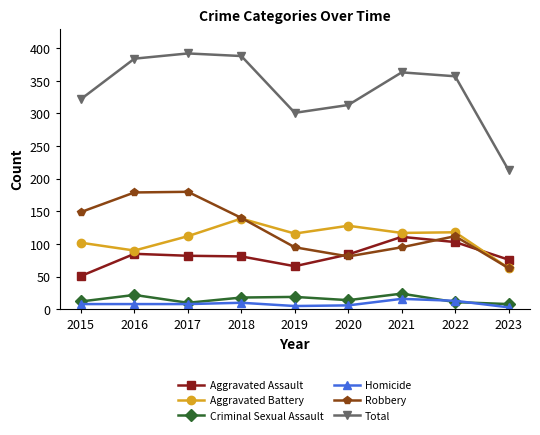

After their last crossing, which series has the higher values: Aggravated Assault or Aggravated Battery?

Aggravated Assault